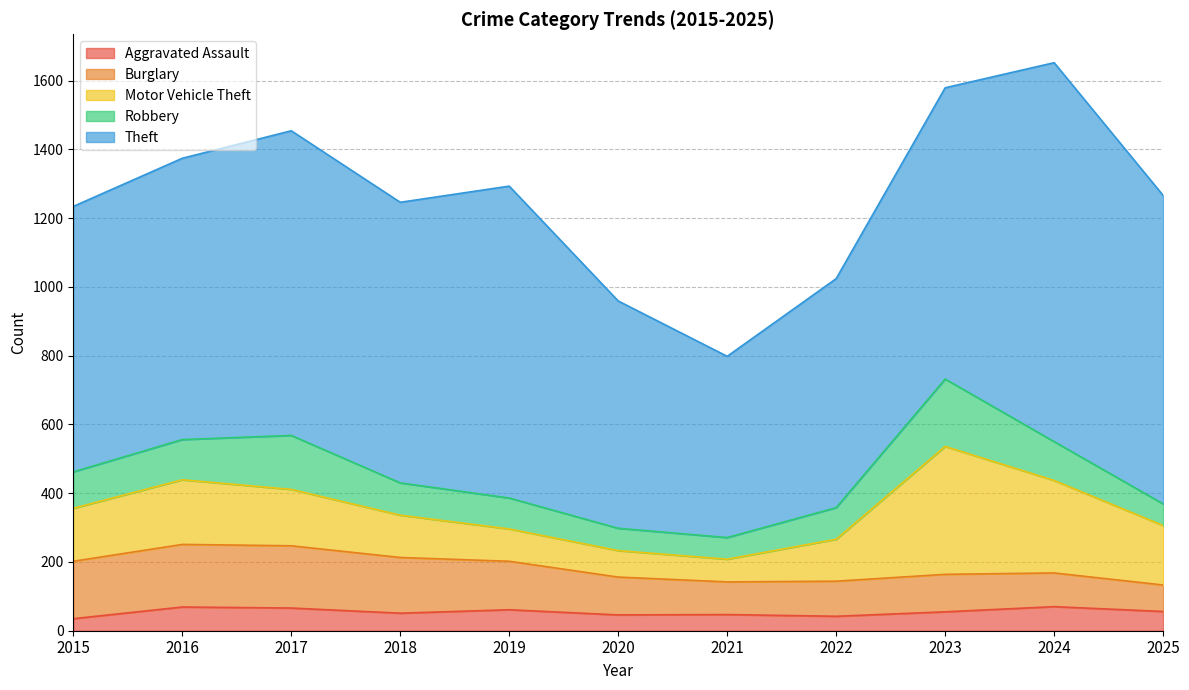

Does the chart display data point markers on the line(s)?

No